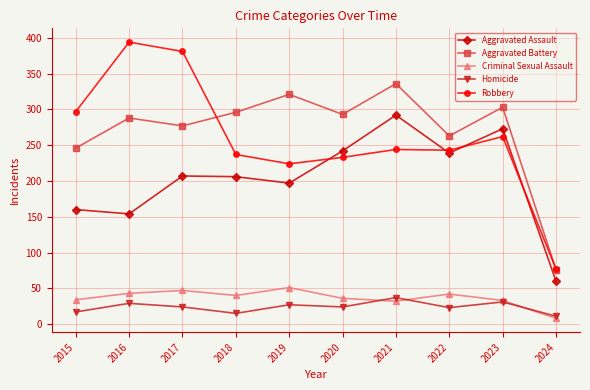

What are all the series names shown in the legend?

Aggravated Assault, Aggravated Battery, Criminal Sexual Assault, Homicide, Robbery